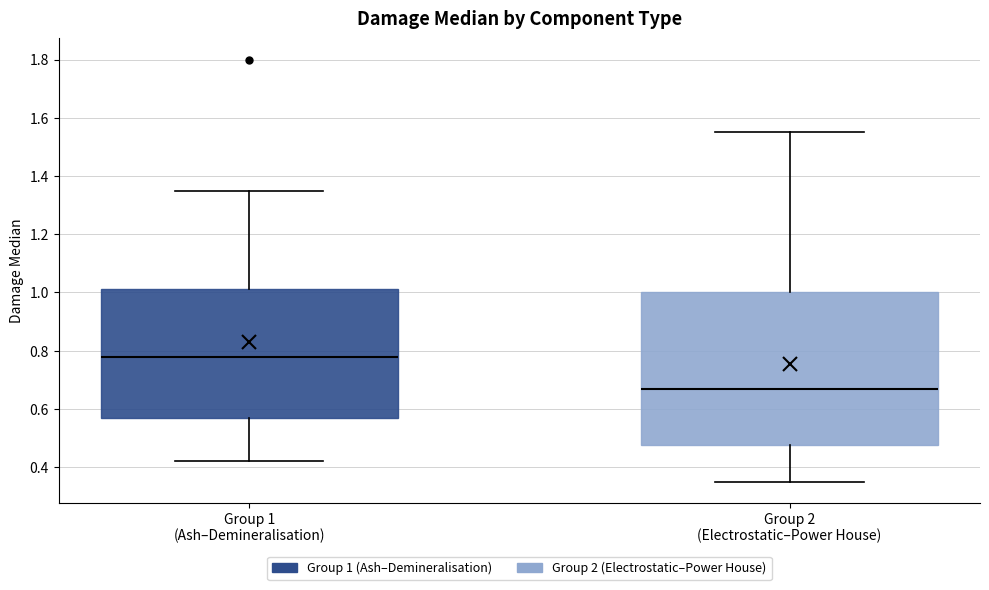

Reading left to right, read every box against the y-axis: the position of its median line, the range the box covers, and the ends of its whiskers. The values are not printed on the chart, so give them approximately, as read against the axis.

Group 1 (Ash–Demineralisation): median 0.78, box 0.58 to 1.02, whiskers 0.42 to 1.36
Group 2 (Electrostatic–Power House): median 0.66, box 0.48 to 1.00, whiskers 0.36 to 1.56